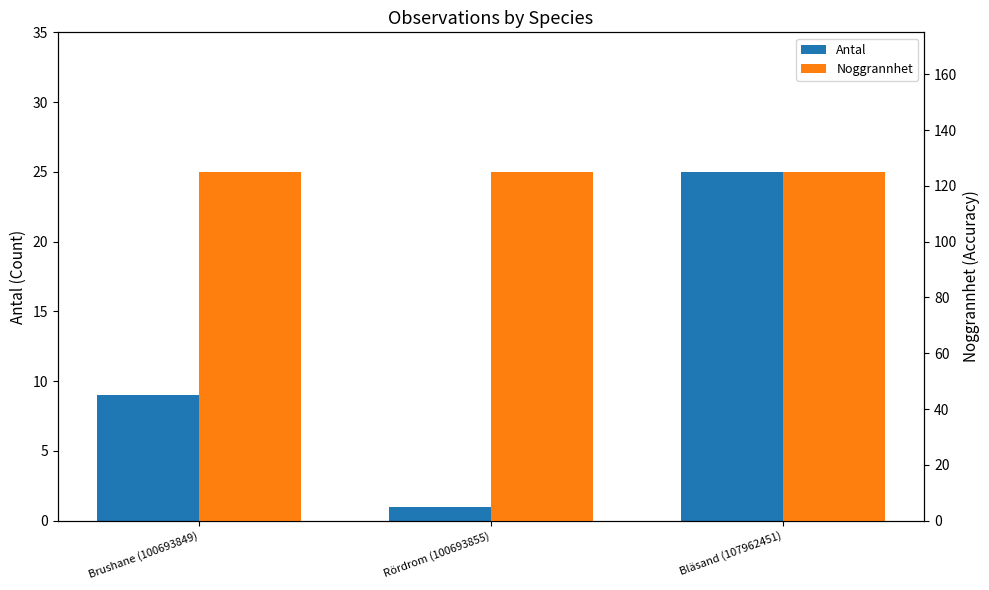

At which category is the sum across all series the highest?

Bläsand (107962451)